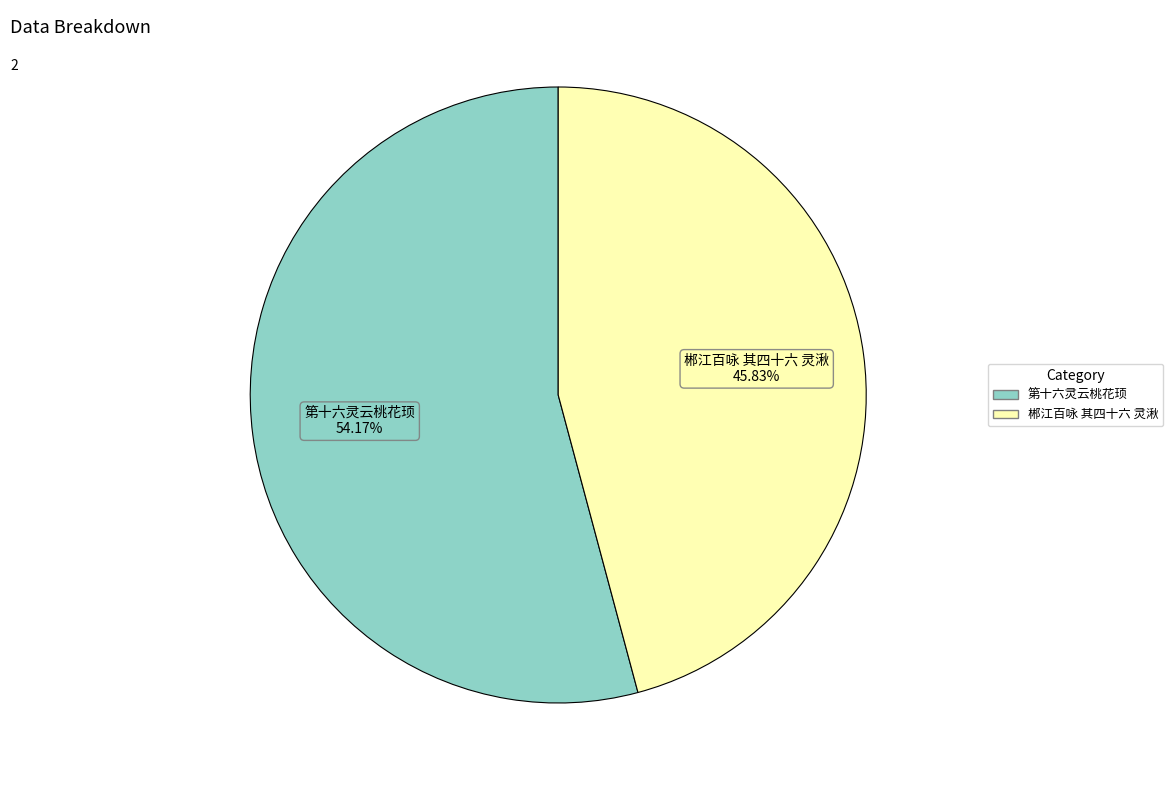

Approximately how many times larger is the value at 郴江百咏 其四十六 灵湫 compared to 第十六灵云桃花顼?

0.8